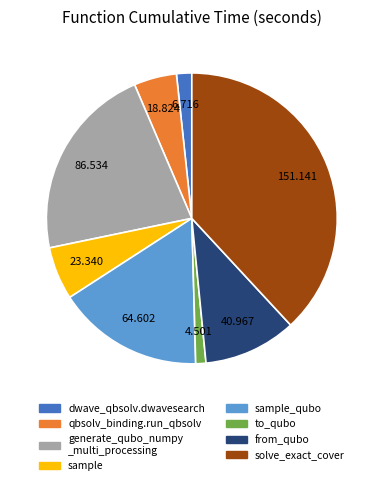

Is there a majority slice in this chart?

No